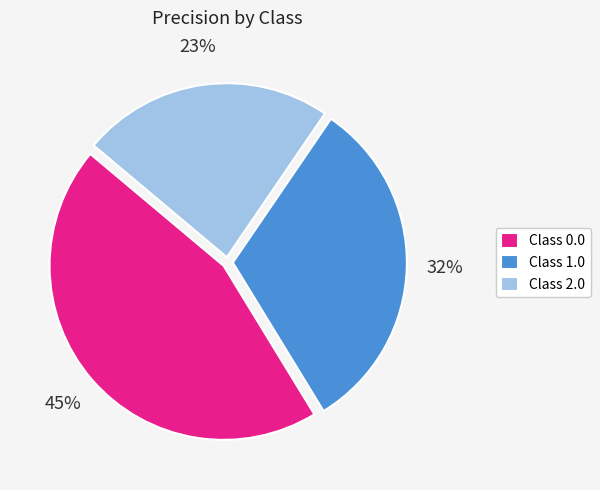

To the nearest percent, what is the average slice percentage?

33%